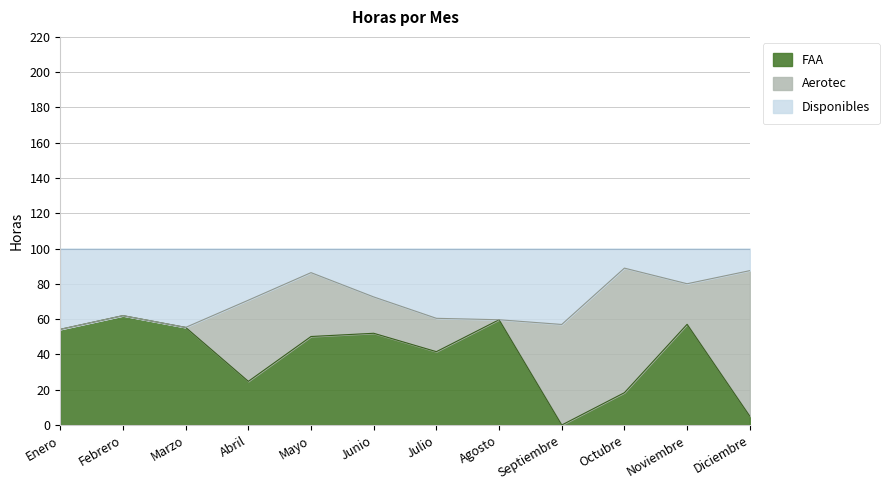

How many lines are shown in the chart?

3